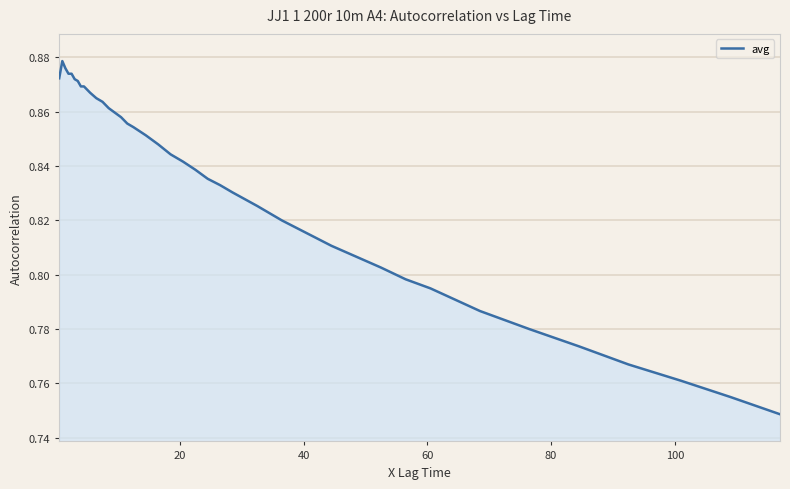

How many lines are shown in the chart?

1